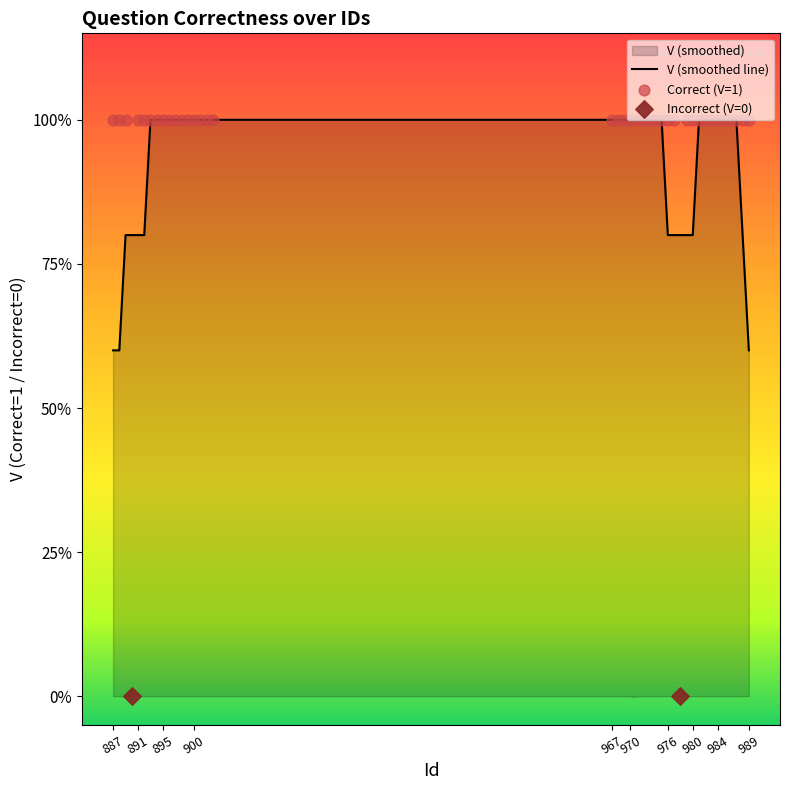

Which has a higher value, 980 or 969?

980